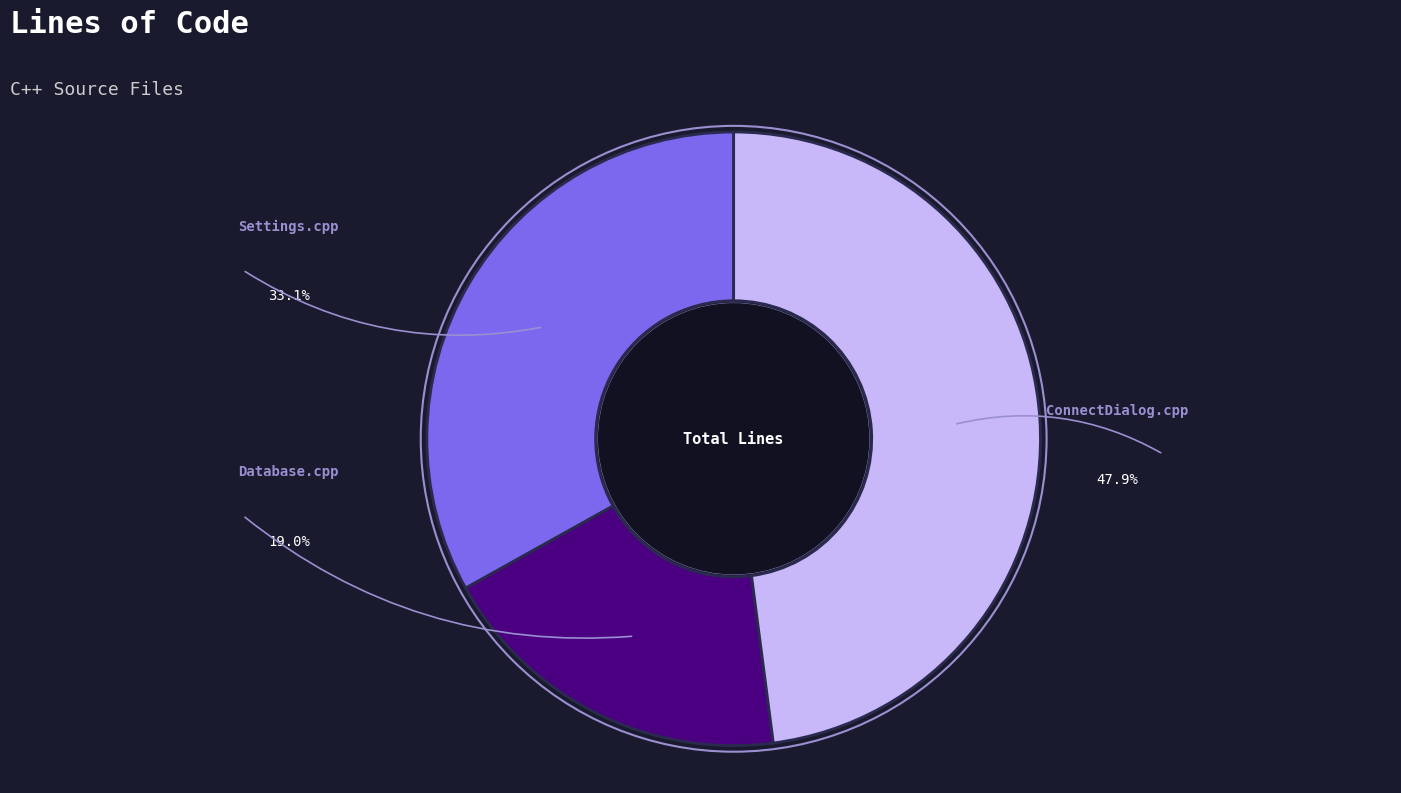

To the nearest percent, what portion does Database.cpp represent?

19%